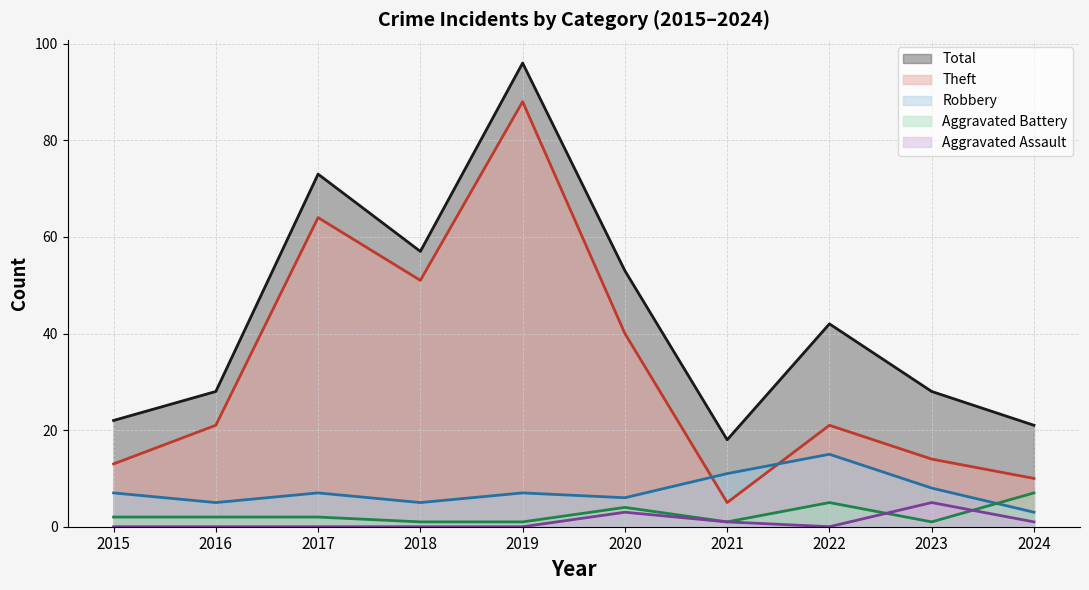

Where does the Total series first go above 42?

2017